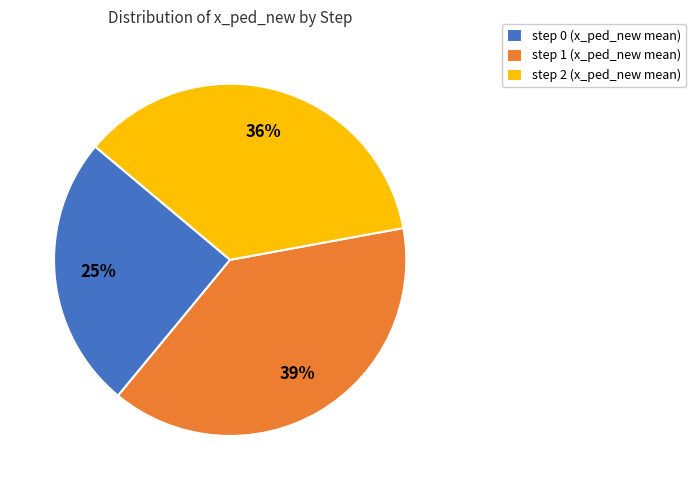

Approximately how many times larger is the value at step 2 (x_ped_new mean) compared to step 1 (x_ped_new mean)?

0.9